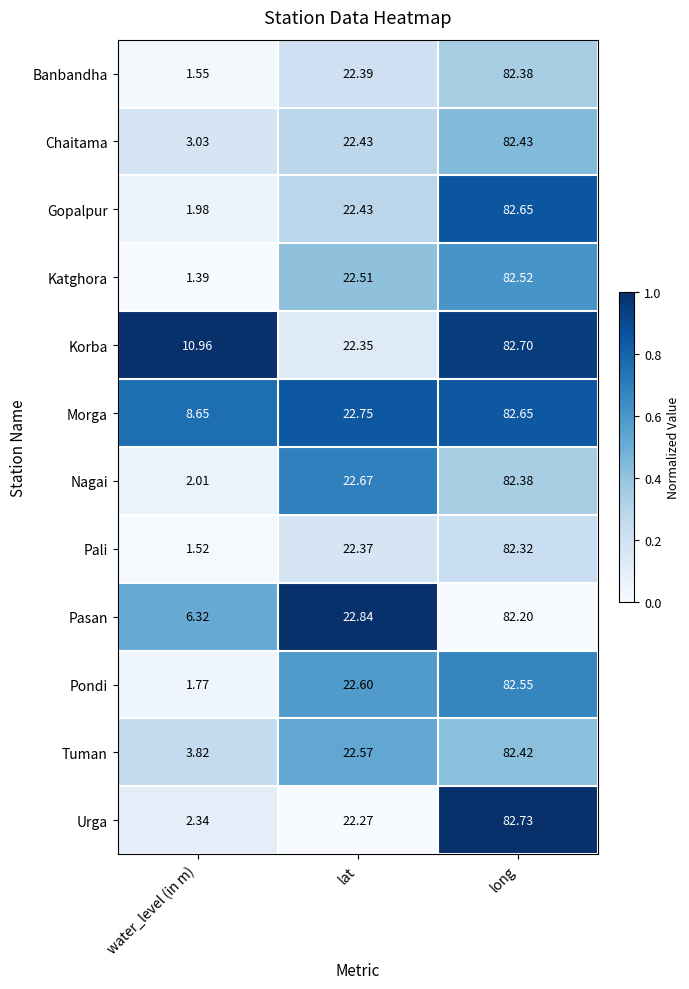

At which category is the sum across all series the highest?

long